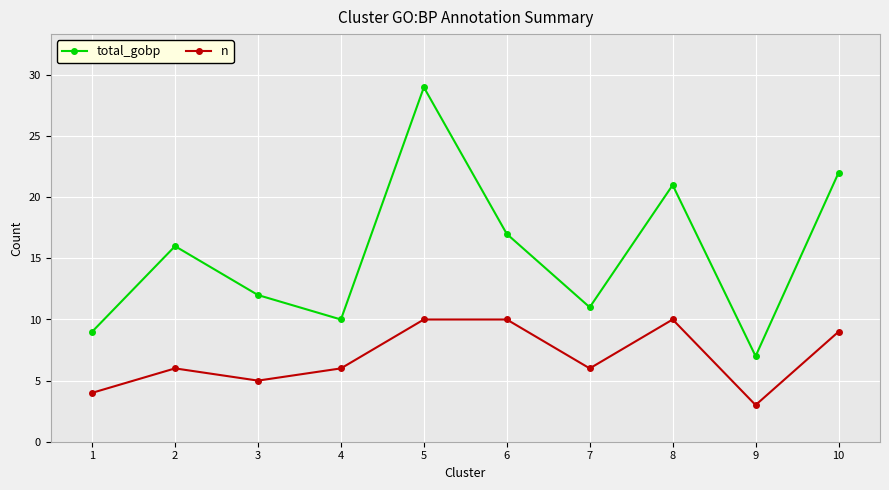

How many values in the total_gobp series are below 16?

5